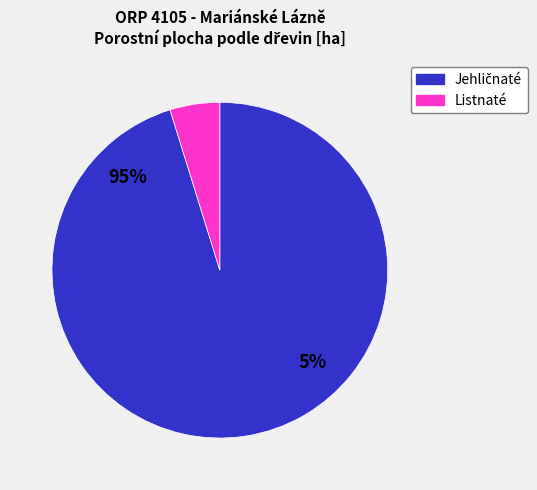

True or false: jehličnaté ostatní accounts for 12% of the total.

False